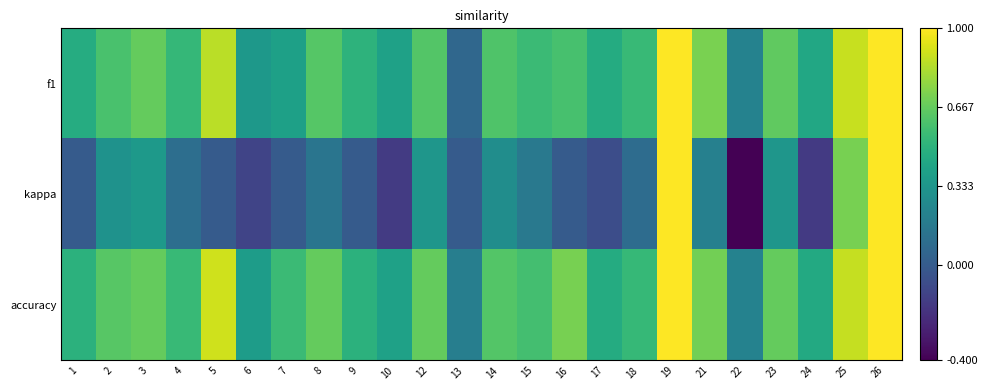

Which series has the widest spread of values?

kappa